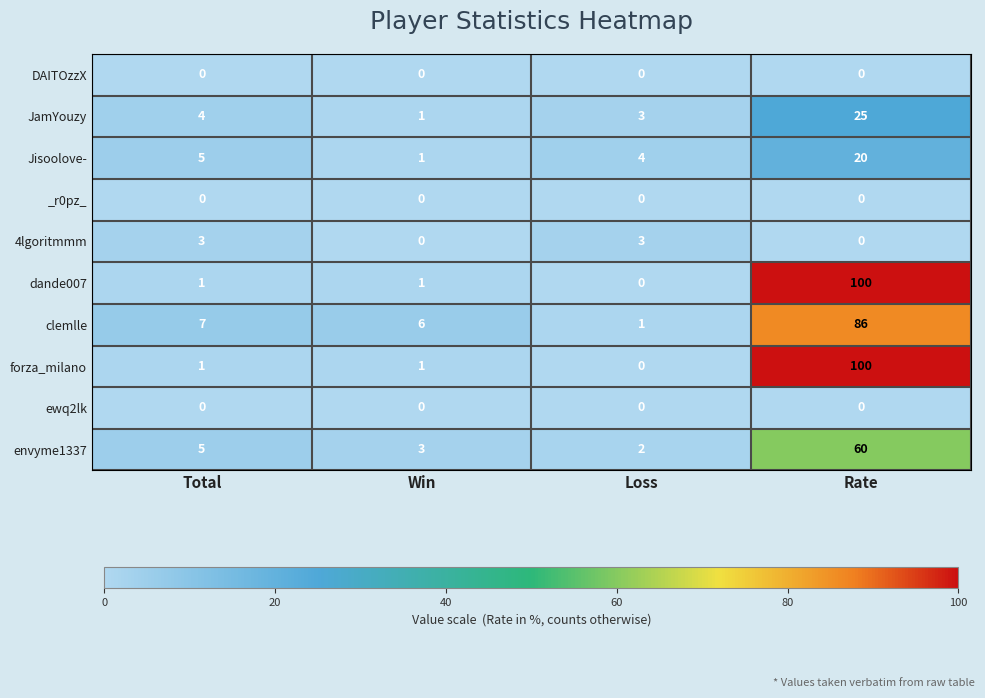

At which category is the sum across all series the highest?

Rate